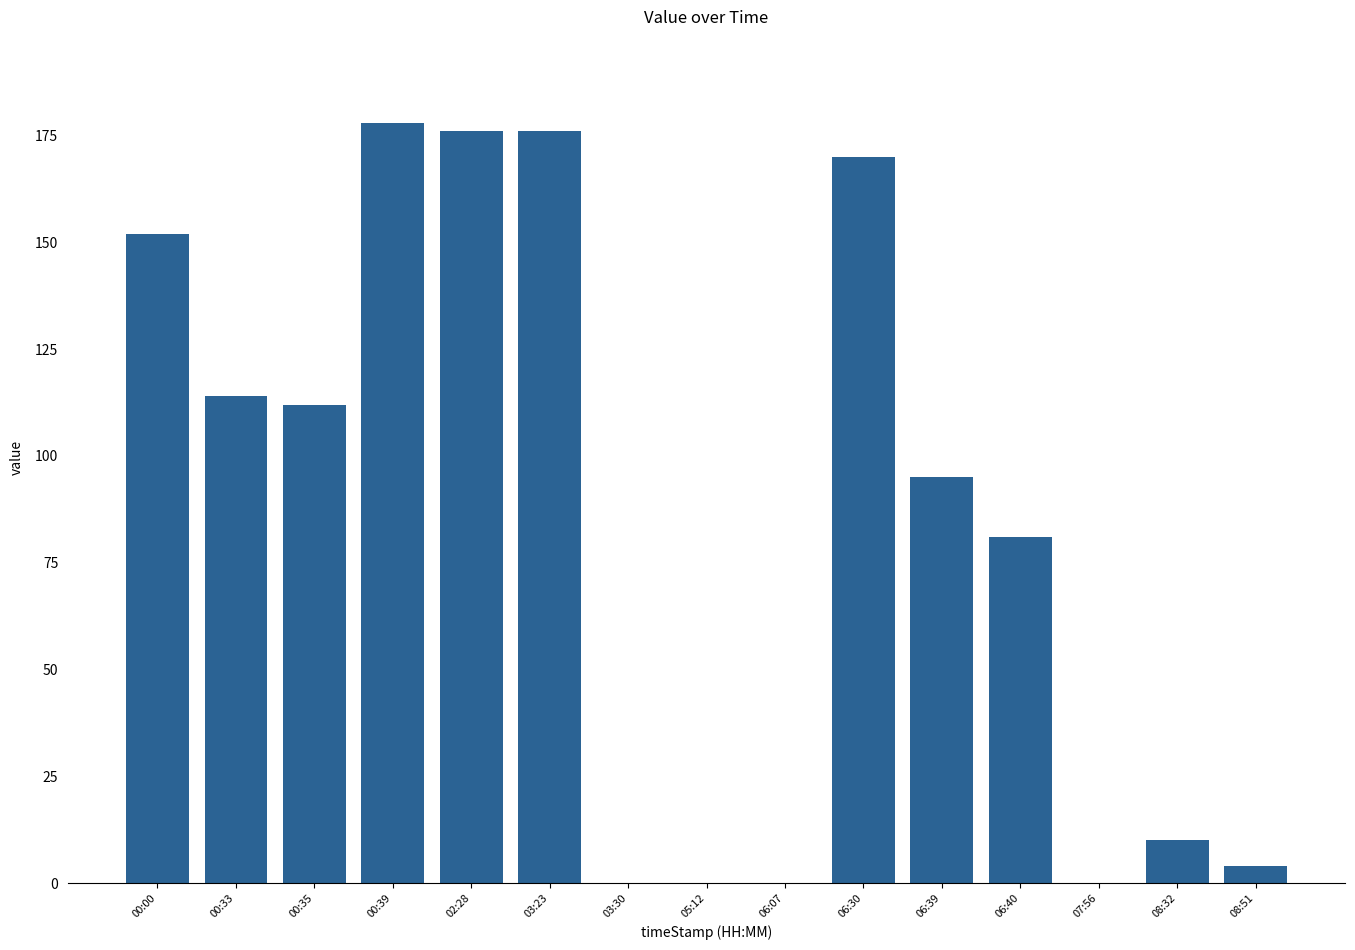

How many data points does each series have?

15